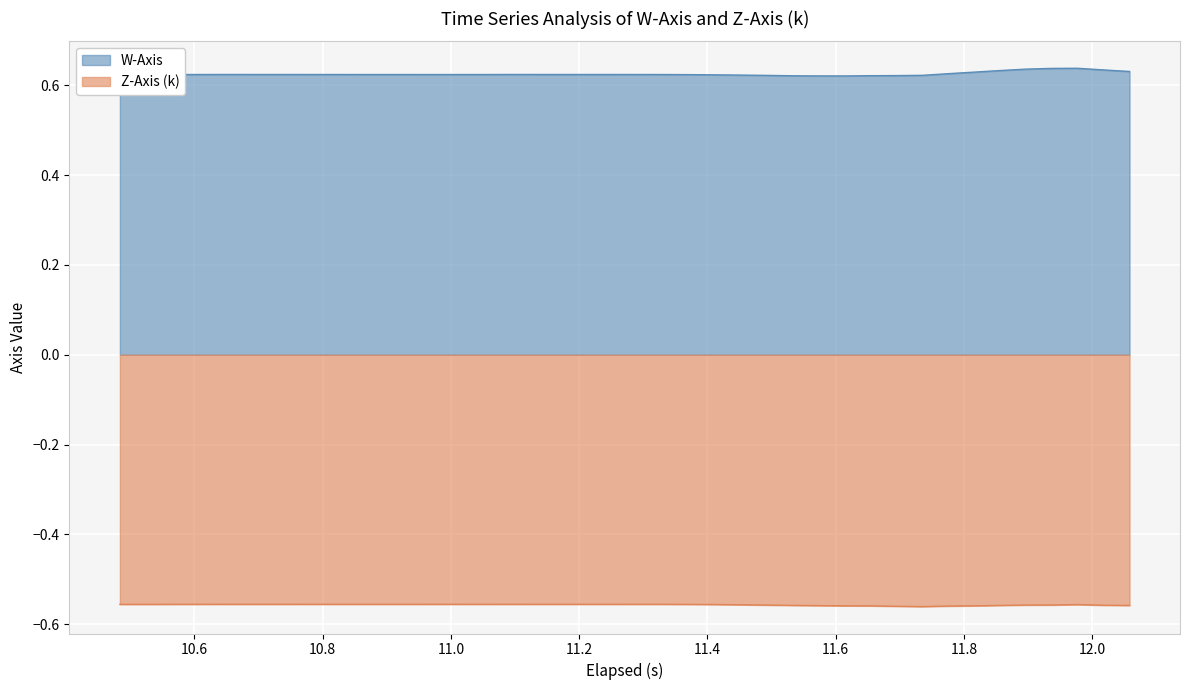

In Z-Axis (k), how many points are higher than both neighbors (excluding endpoints)?

5